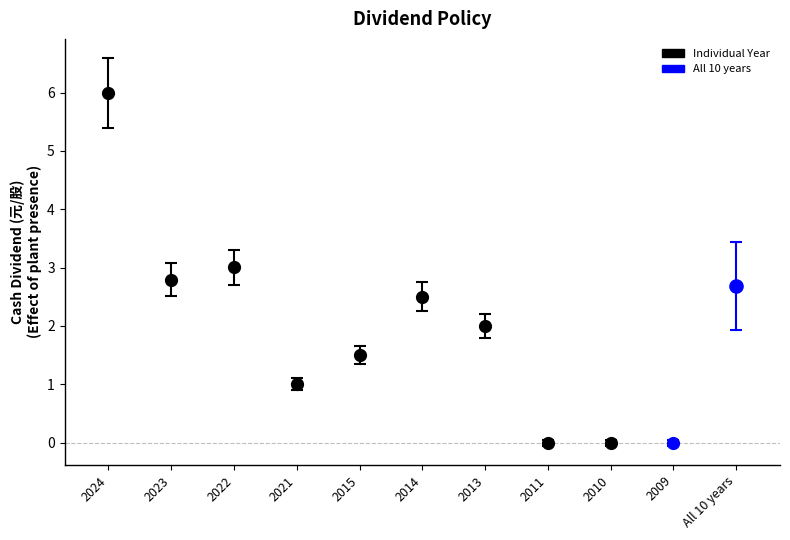

What is the difference between the maximum and second lowest values?

6.0